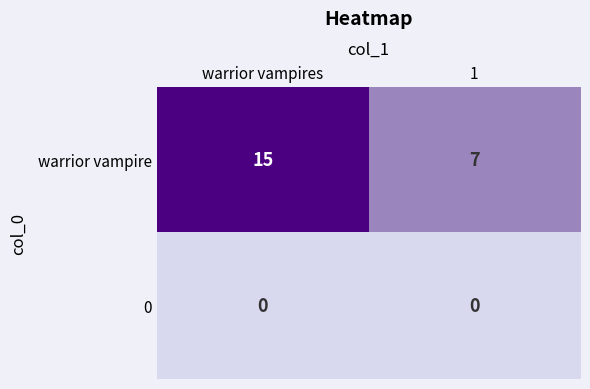

What value does the warrior vampire series have at warrior vampires?

15